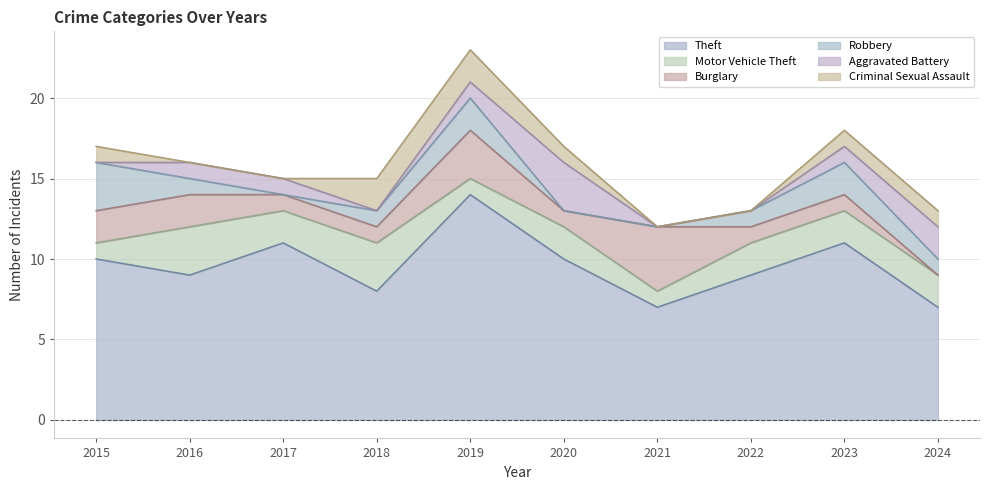

Rank the series by their maximum value, from lowest to highest.

Criminal Sexual Assault, Motor Vehicle Theft, Robbery, Aggravated Battery, Burglary, Theft